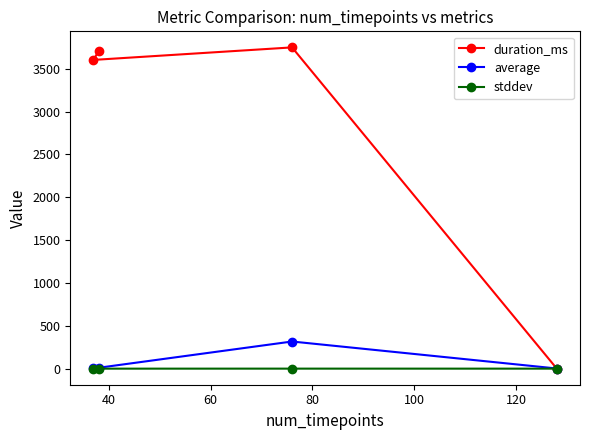

What is the value of the stddev point at the 1st from the left?

0.1